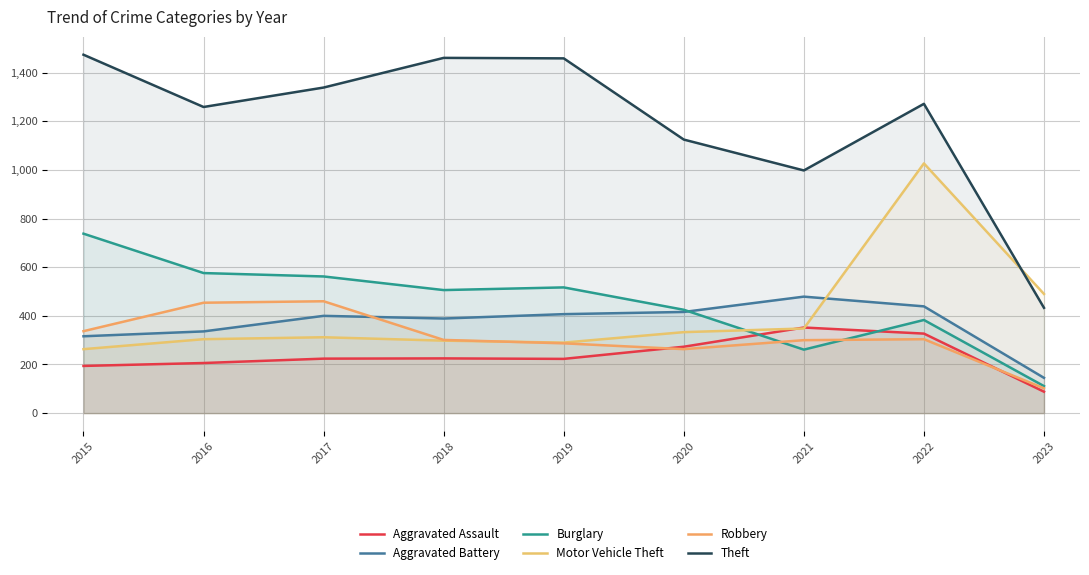

What is the sum of all Aggravated Battery values?

3327